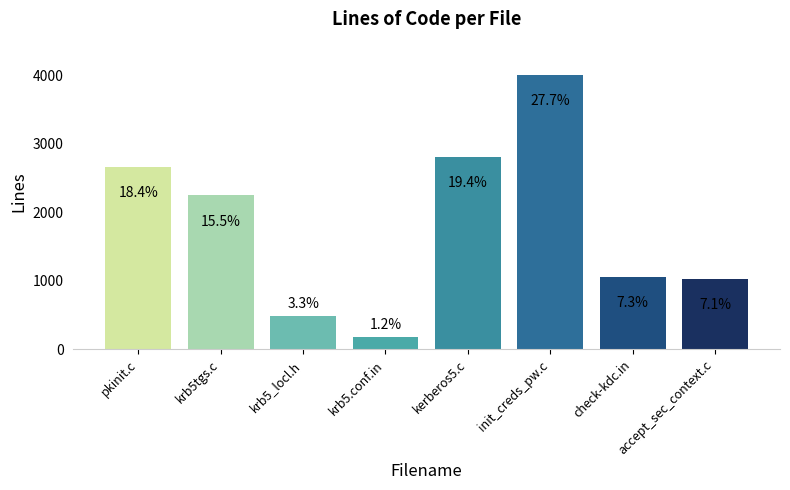

List the labels in order of value, largest first.

init_creds_pw.c, kerberos5.c, pkinit.c, krb5tgs.c, check-kdc.in, accept_sec_context.c, krb5_locl.h, krb5.conf.in